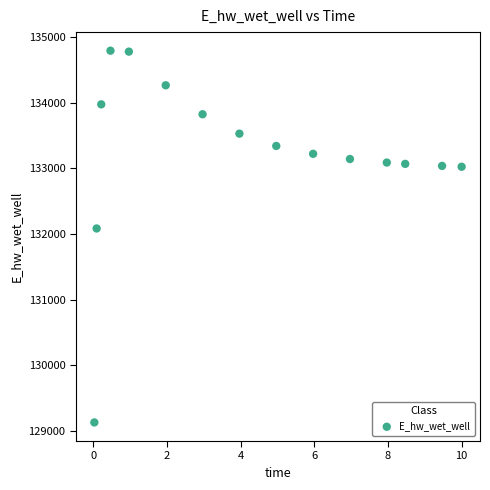

What Y value in the scatter plot is closest to 131962?

132086.4